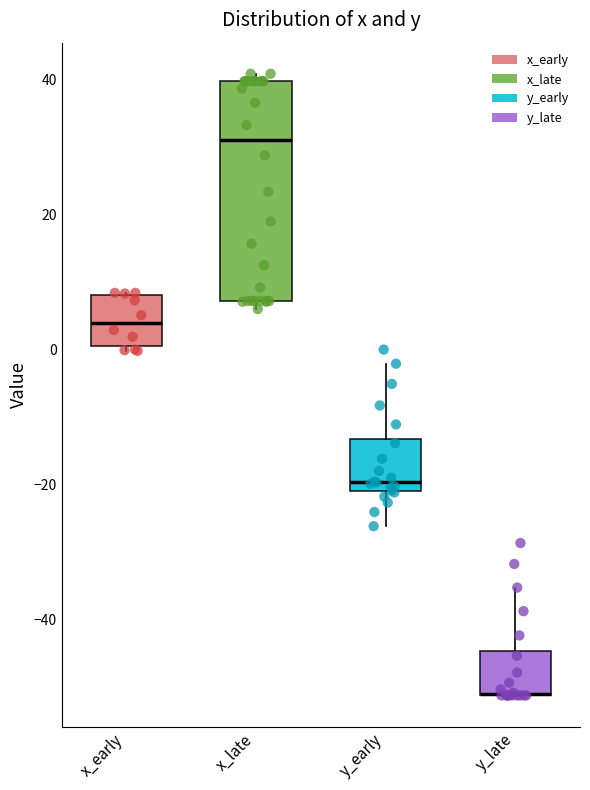

Reading left to right, transcribe this box plot: for each box, give where its median line is, the range the box spans, and where its two whiskers end, as read against the y-axis. The values are not printed on the chart, so give them approximately, as read against the axis.

x_early: median 4, box 0 to 8, whiskers 0 (just below the box's lower edge) to 8
x_late: median 32, box 8 to 40, whiskers 6 to 40 (just above the box's upper edge)
y_early: median -20 (just above the box's lower edge), box -20 to -14, whiskers -26 to -2
y_late: median -52 (drawn on the box's lower edge), box -52 to -44, whiskers -52 to -36